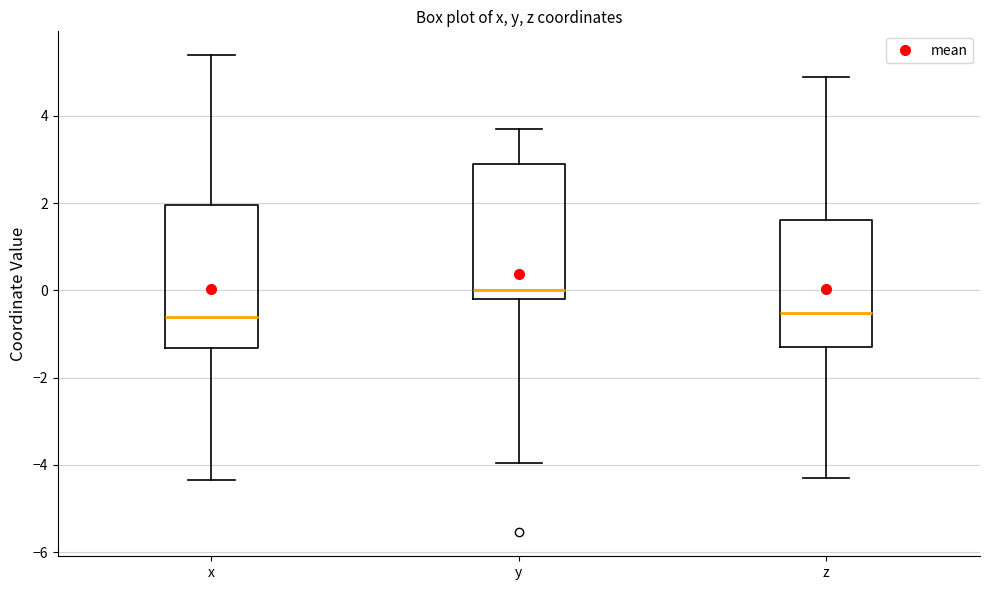

Reading left to right, transcribe this box plot: for each box, give where its median line is, the range the box spans, and where its two whiskers end, as read against the y-axis. The values are not printed on the chart, so give them approximately, as read against the axis.

x: median -0.6, box -1.4 to 2.0, whiskers -4.4 to 5.4
y: median 0.0, box -0.2 to 3.0, whiskers -4.0 to 3.8
z: median -0.6, box -1.2 to 1.6, whiskers -4.2 to 4.8